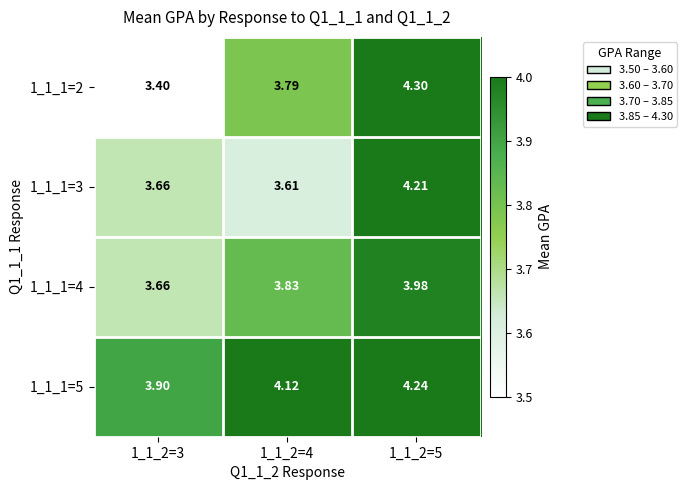

Reading left to right, what are all the values shown in this chart?

1_1_1=2: 1_1_2=3=3.4	1_1_2=4=3.8	1_1_2=5=4.3
1_1_1=3: 1_1_2=3=3.7	1_1_2=4=3.6	1_1_2=5=4.2
1_1_1=4: 1_1_2=3=3.7	1_1_2=4=3.8	1_1_2=5=4.0
1_1_1=5: 1_1_2=3=3.9	1_1_2=4=4.1	1_1_2=5=4.2